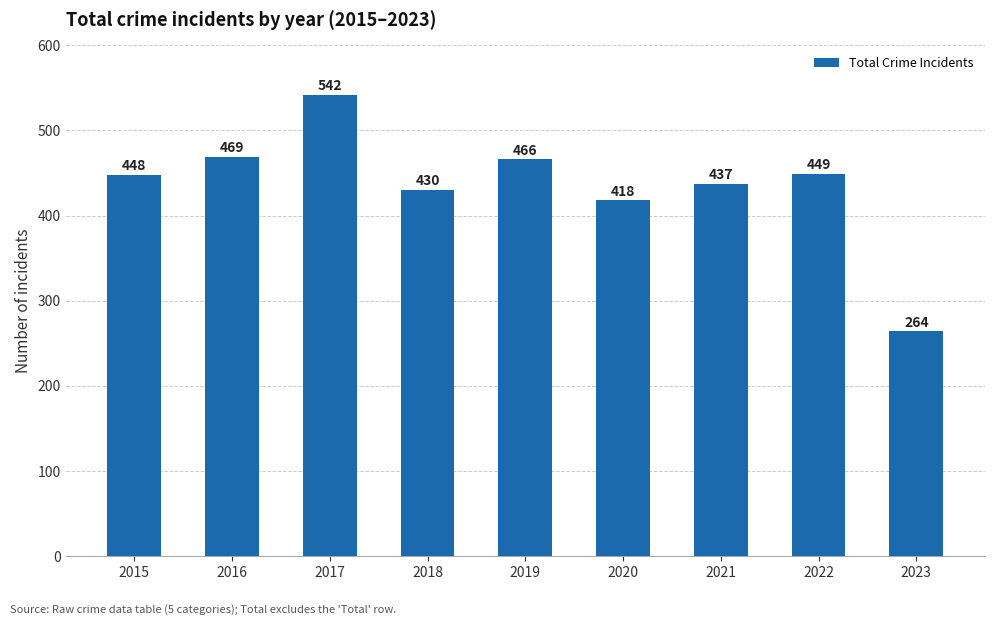

At which label is the value closest to 403?

2020